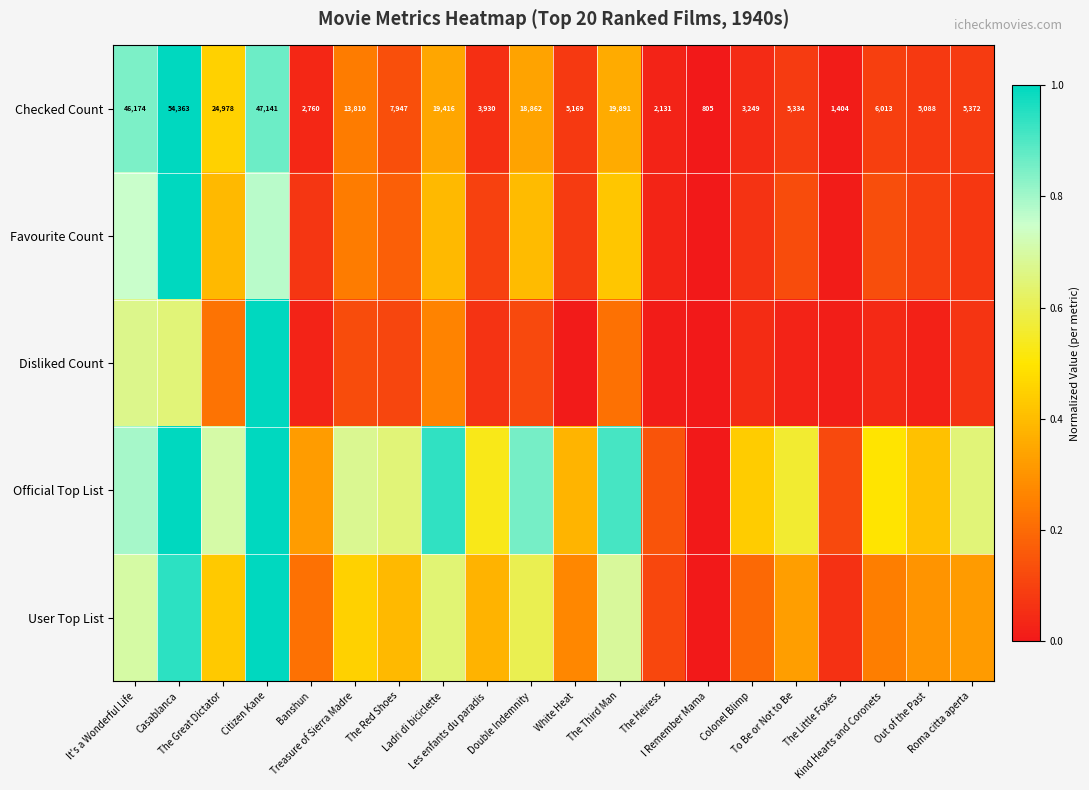

Between Roma citta aperta and The Red Shoes, which is larger?

The Red Shoes